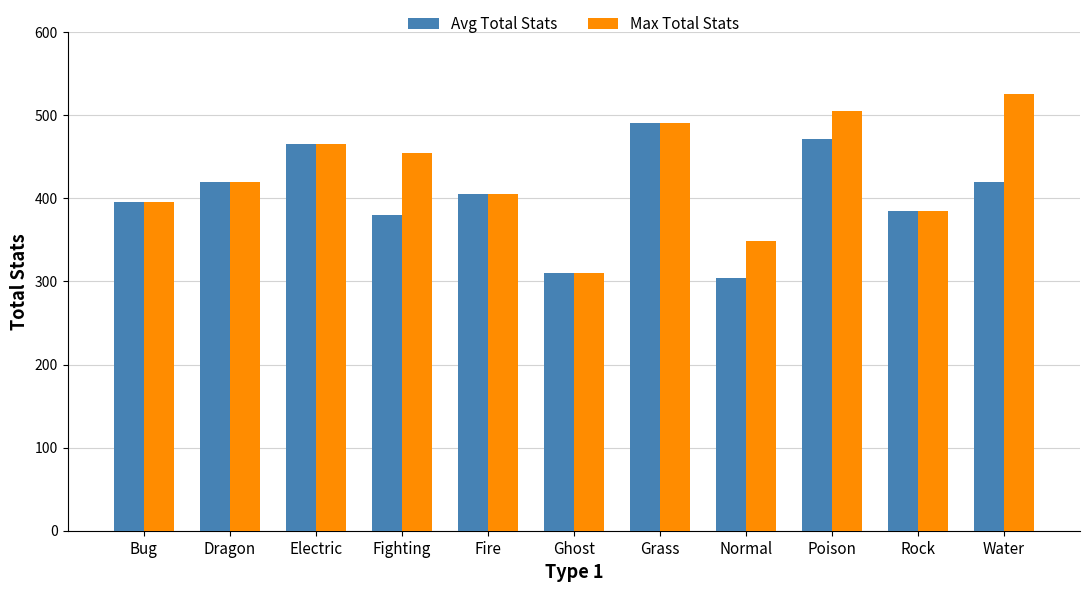

What is the difference between the highest and lowest values at Poison?

33.5